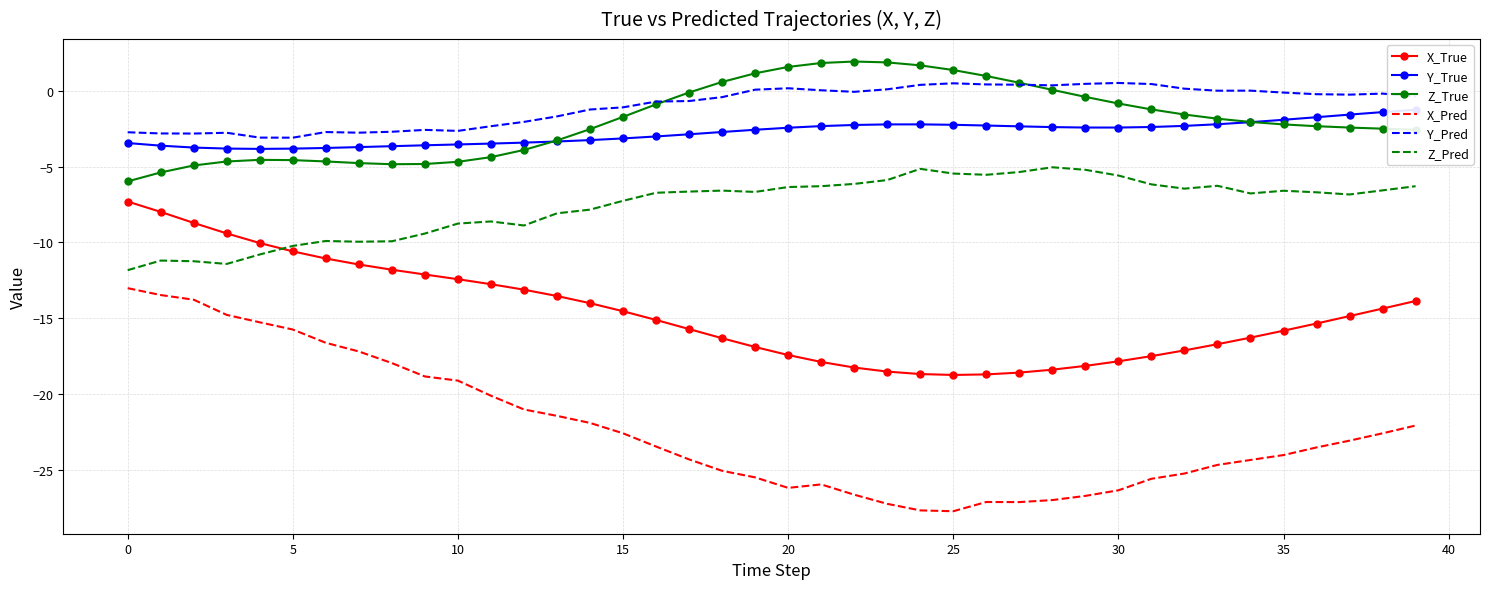

Reading left to right, transcribe all the data shown in this chart.

X_True: -7.3	-8.0	-8.7	-9.4	-10.0	-10.6	-11.1	-11.5	-11.8	-12.1	-12.4	-12.8	-13.1	-13.5	-14.0	-14.5	-15.1	-15.7	-16.3	-16.9	-17.4	-17.9	-18.3	-18.5	-18.7	-18.8	-18.7	-18.6	-18.4	-18.2	-17.9	-17.5	-17.1	-16.7	-16.3	-15.8	-15.4	-14.9	-14.4	-13.9
Y_True: -3.4	-3.6	-3.7	-3.8	-3.8	-3.8	-3.8	-3.7	-3.6	-3.6	-3.5	-3.5	-3.4	-3.3	-3.2	-3.1	-3.0	-2.9	-2.7	-2.6	-2.4	-2.3	-2.2	-2.2	-2.2	-2.2	-2.3	-2.3	-2.4	-2.4	-2.4	-2.4	-2.3	-2.2	-2.1	-1.9	-1.7	-1.6	-1.4	-1.2
Z_True: -6.0	-5.4	-4.9	-4.7	-4.5	-4.6	-4.6	-4.8	-4.8	-4.8	-4.7	-4.4	-3.9	-3.3	-2.5	-1.7	-0.9	-0.1	0.6	1.2	1.6	1.9	2.0	1.9	1.7	1.4	1.0	0.6	0.1	-0.4	-0.8	-1.2	-1.5	-1.8	-2.0	-2.2	-2.3	-2.4	-2.5	-2.6
X_Pred: -13.0	-13.5	-13.8	-14.8	-15.3	-15.8	-16.6	-17.2	-18.0	-18.9	-19.1	-20.1	-21.0	-21.5	-21.9	-22.6	-23.5	-24.3	-25.1	-25.5	-26.2	-26.0	-26.7	-27.3	-27.7	-27.8	-27.1	-27.1	-27.0	-26.7	-26.4	-25.6	-25.3	-24.7	-24.4	-24.0	-23.5	-23.1	-22.6	-22.1
Y_Pred: -2.7	-2.8	-2.8	-2.8	-3.1	-3.1	-2.7	-2.7	-2.7	-2.6	-2.6	-2.3	-2.0	-1.7	-1.2	-1.1	-0.7	-0.7	-0.4	0.1	0.2	0.1	-0.0	0.1	0.4	0.5	0.4	0.4	0.4	0.5	0.5	0.5	0.2	0.0	0.0	-0.1	-0.2	-0.2	-0.2	-0.4
Z_Pred: -11.8	-11.2	-11.2	-11.4	-10.8	-10.2	-9.9	-10.0	-9.9	-9.4	-8.8	-8.6	-8.9	-8.1	-7.8	-7.2	-6.7	-6.6	-6.6	-6.7	-6.3	-6.3	-6.1	-5.9	-5.1	-5.4	-5.5	-5.3	-5.0	-5.2	-5.6	-6.2	-6.4	-6.3	-6.8	-6.6	-6.7	-6.8	-6.6	-6.3